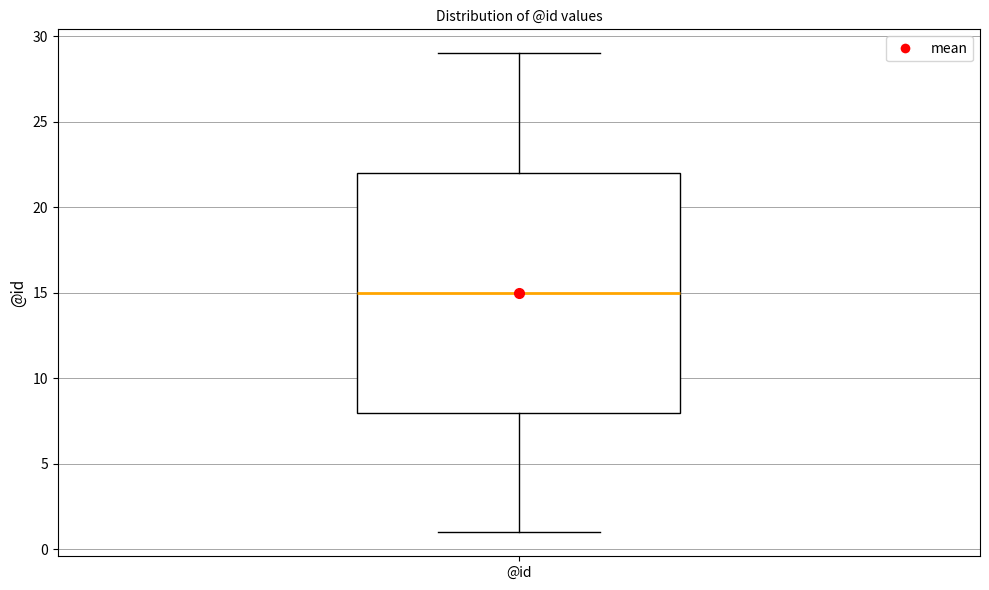

Transcribe this box plot: give where the median line is, the range the box spans, and where the two whiskers end, as read against the y-axis. The values are not printed on the chart, so give them approximately, as read against the axis.

median 15, box 8 to 22, whiskers 1 to 29